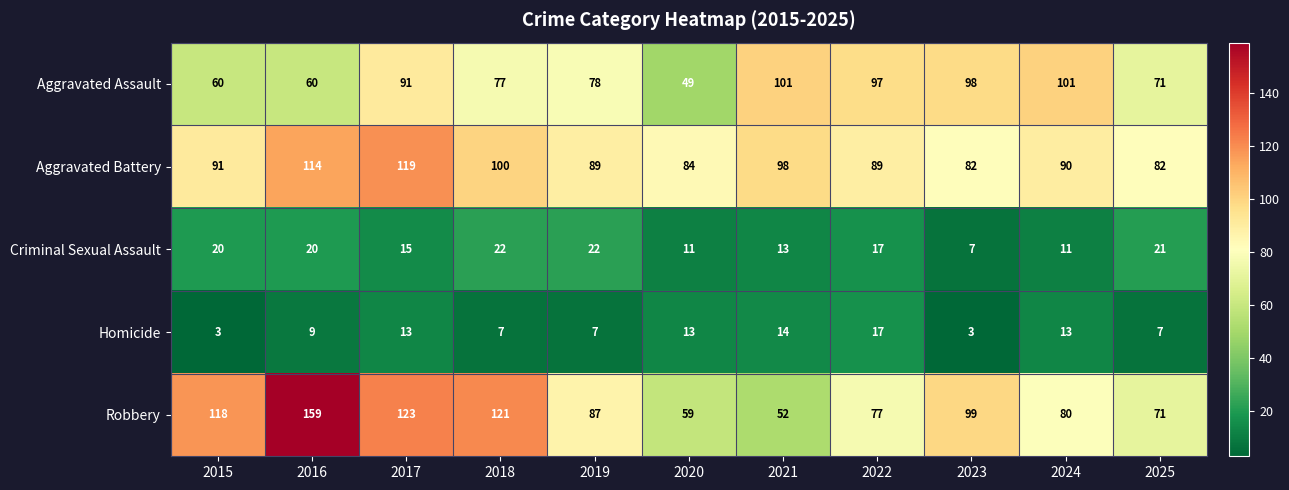

What is the maximum value shown in the chart?

159